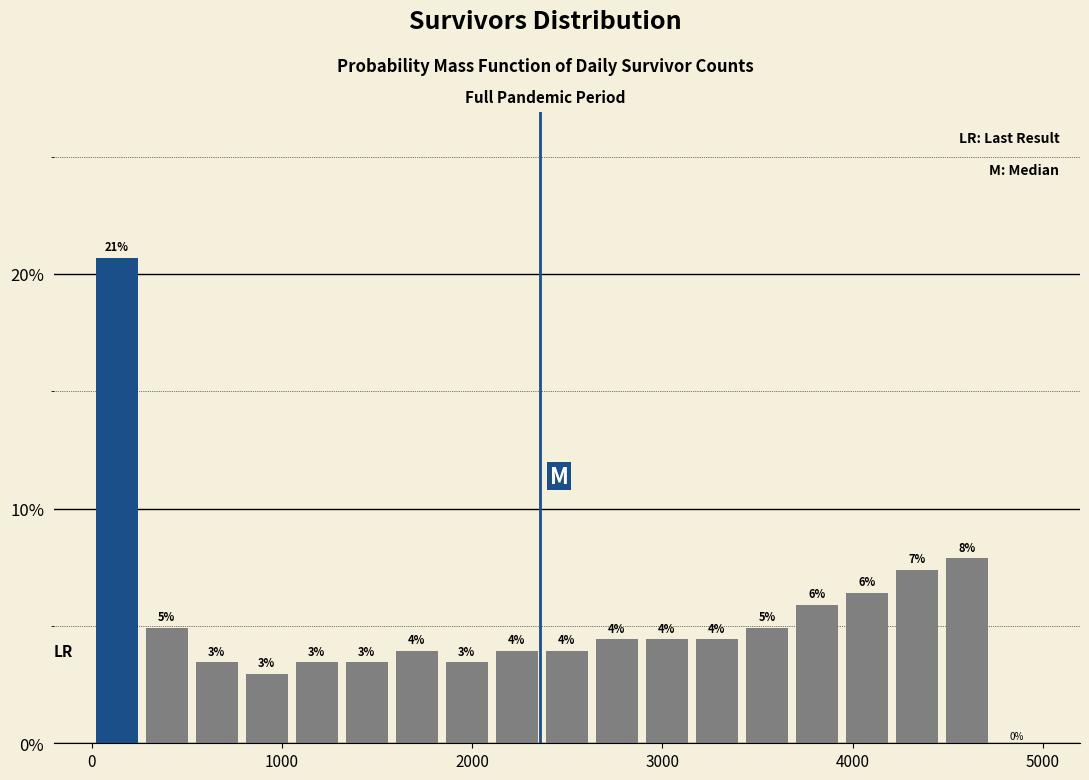

Read against the x-axis, roughly where is the centre of the tallest bar?

100